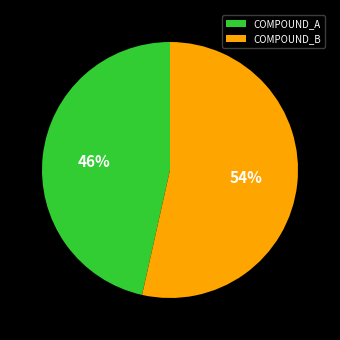

Which slice is the largest?

COMPOUND_B